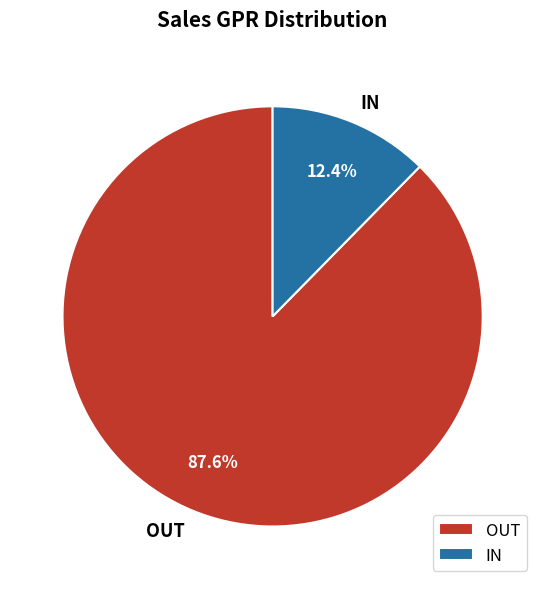

Is there any slice that represents more than half of the pie?

Yes